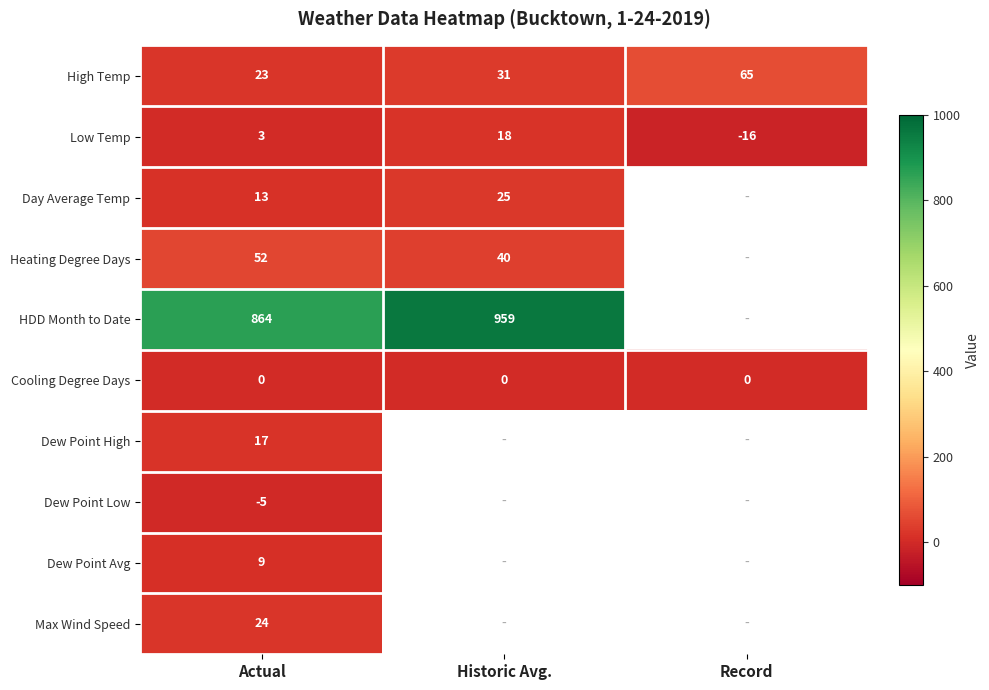

What is the spread (max minus min) of values at Historic Avg.?

959.0